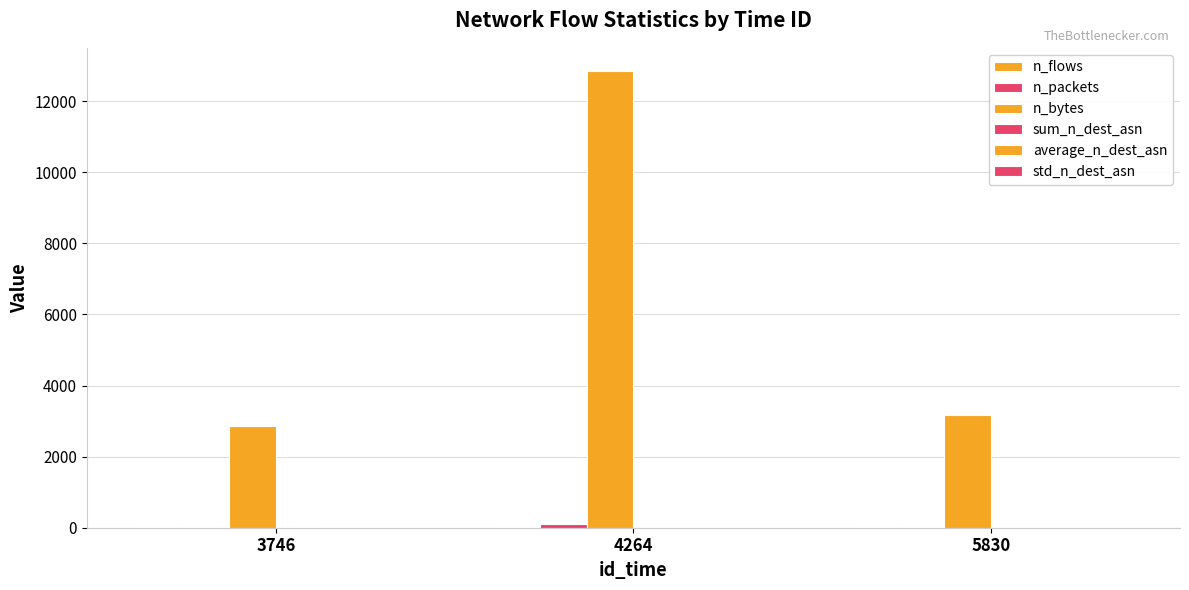

At how many categories does at least one series exceed 12661?

1